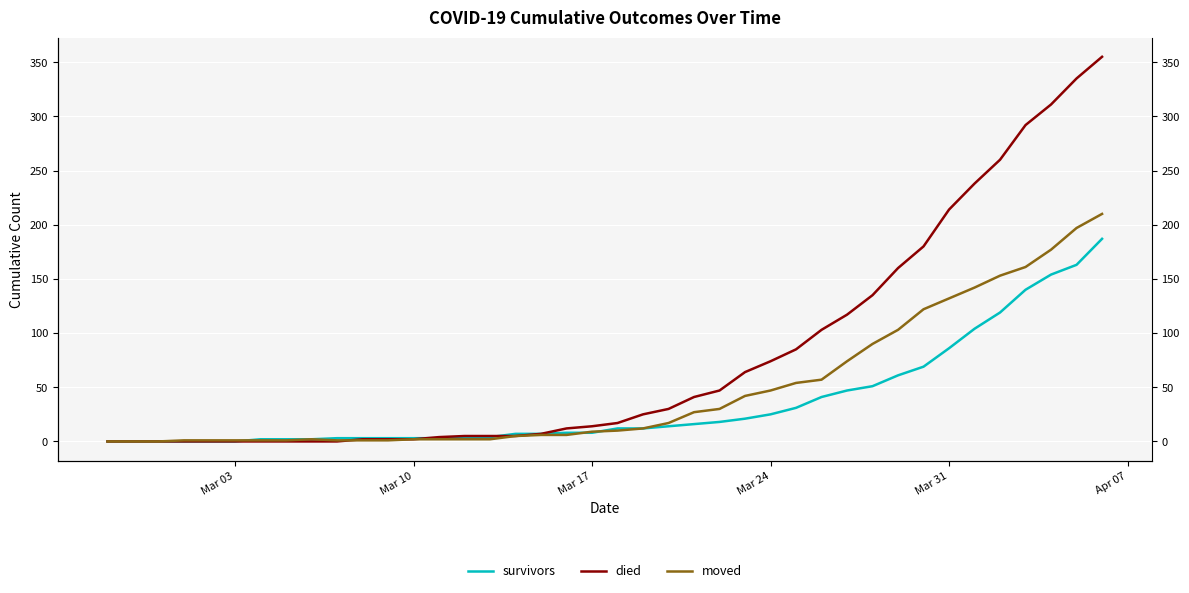

The moved series shows 9 at Mar 17. True or false?

True